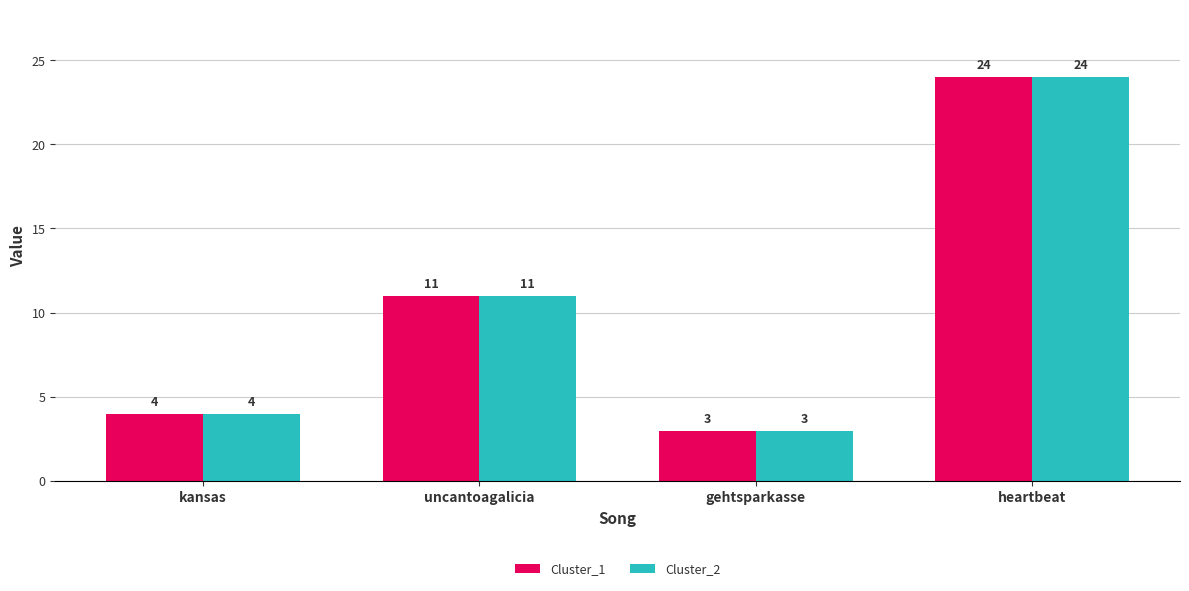

Rank the categories by Cluster_1 value from lowest to highest.

gehtsparkasse, kansas, uncantoagalicia, heartbeat